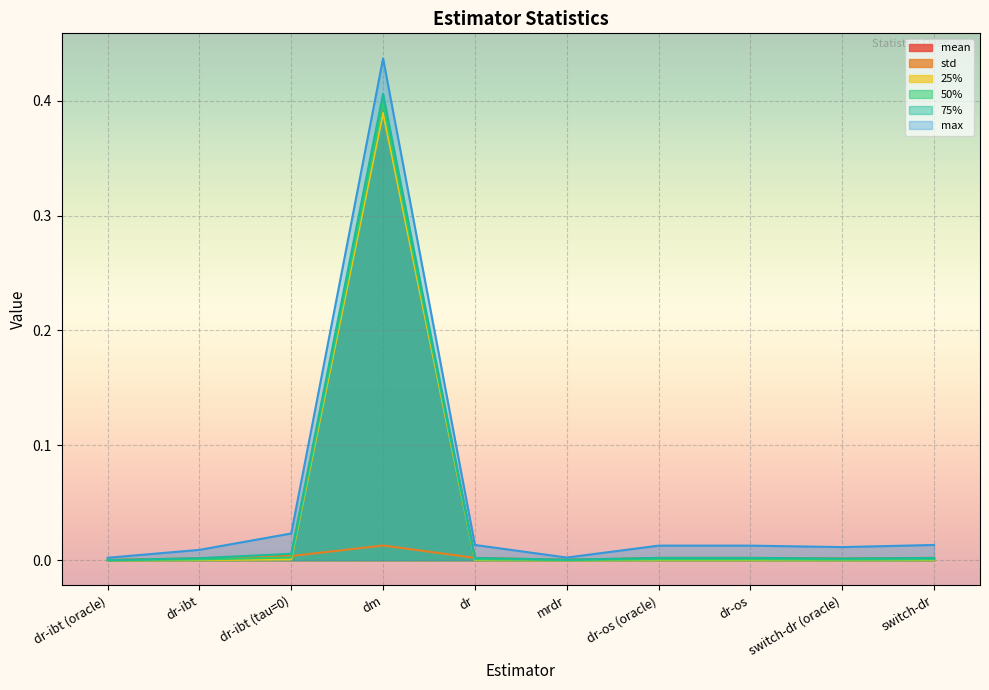

True or false: mean has more than 2 interior local peaks.

False